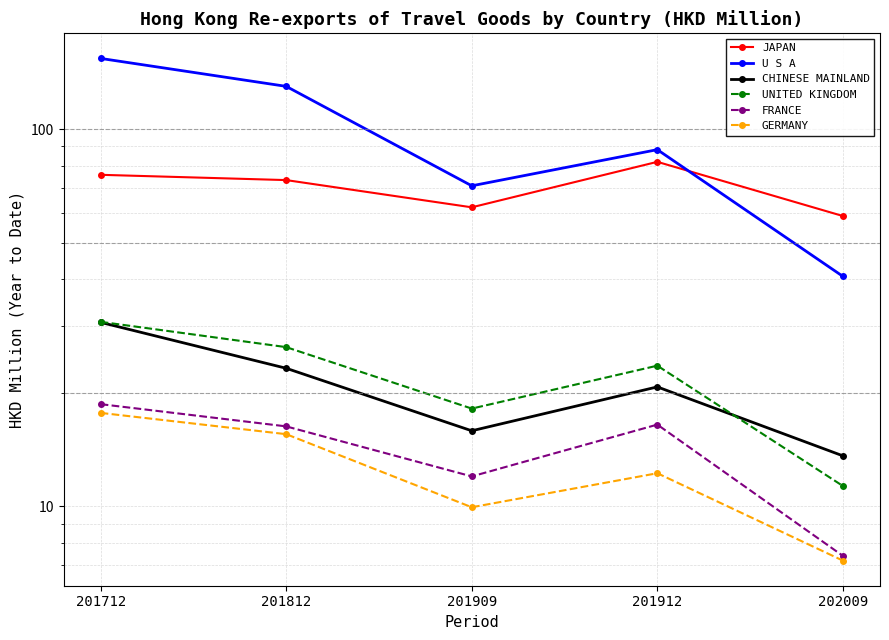

Where is the first local minimum for U S A?

201909